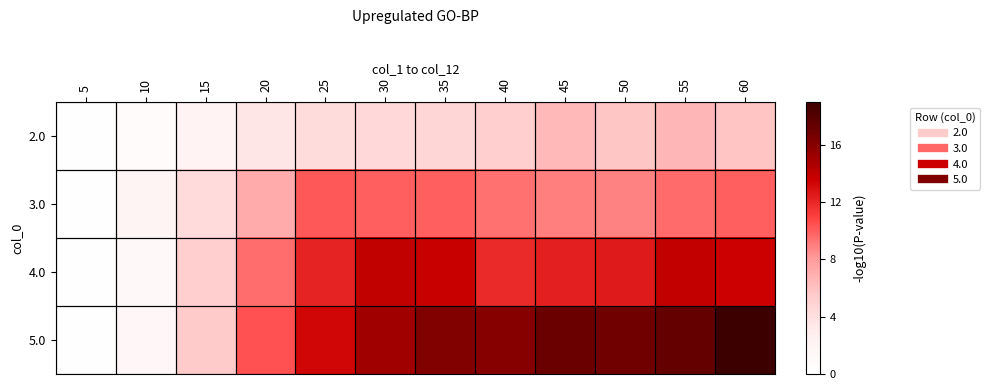

Which series has the largest total across all categories?

5.0